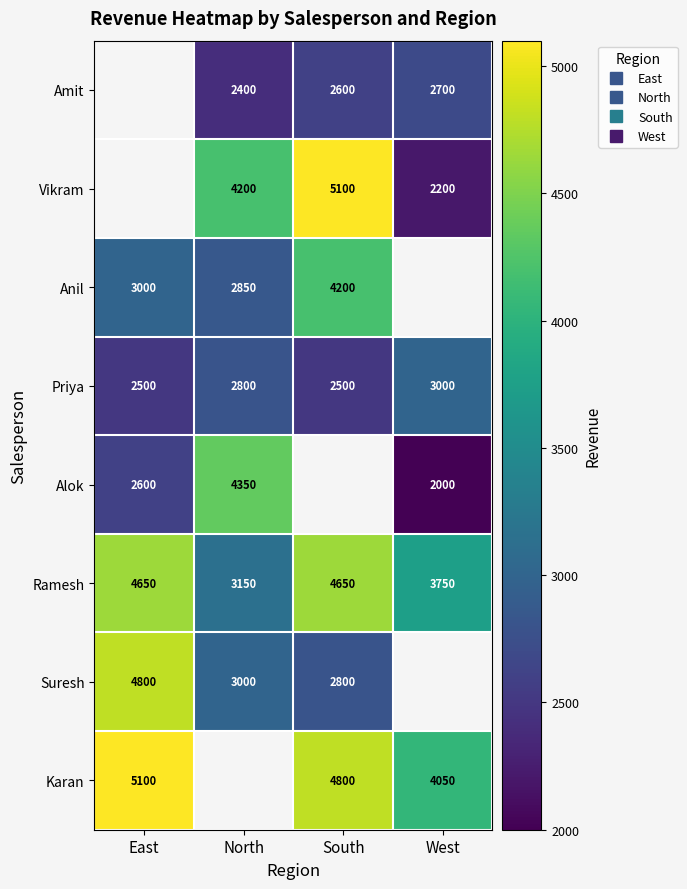

The Anil series shows 4856.8 at North. True or false?

False